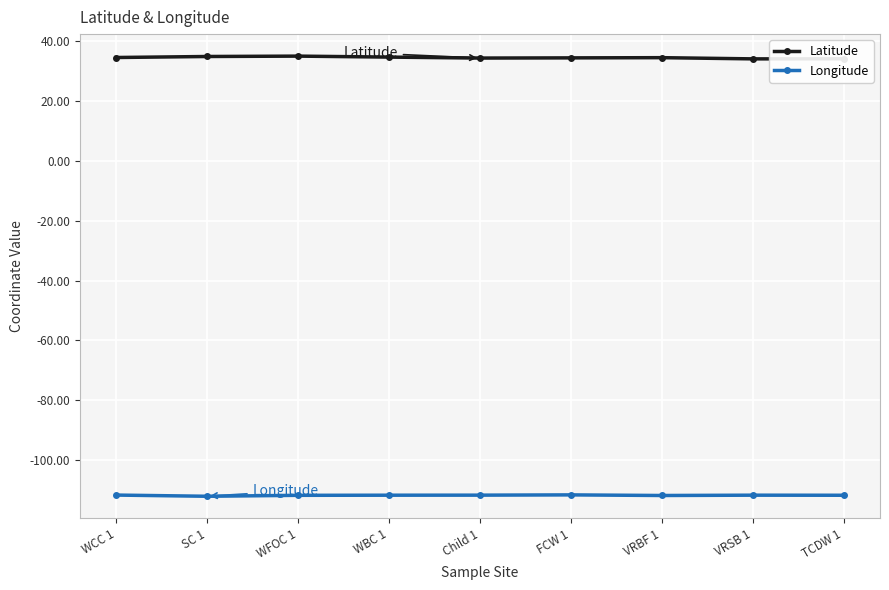

What is the difference between the maximum and minimum values in the Longitude series?

0.5